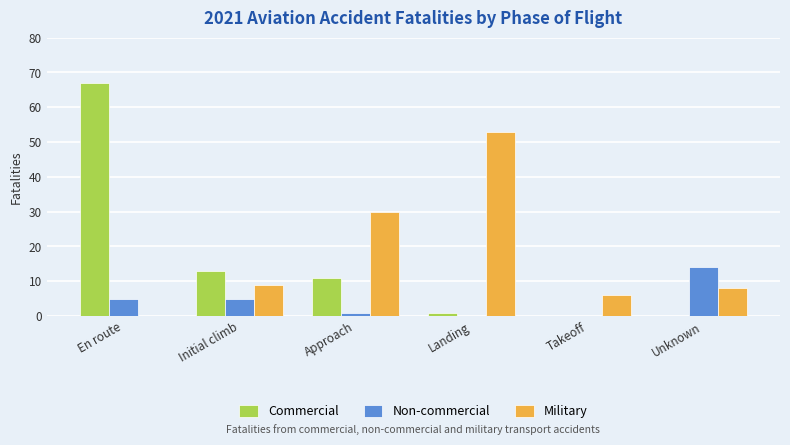

Which category has the highest value in the Non-commercial series?

Unknown